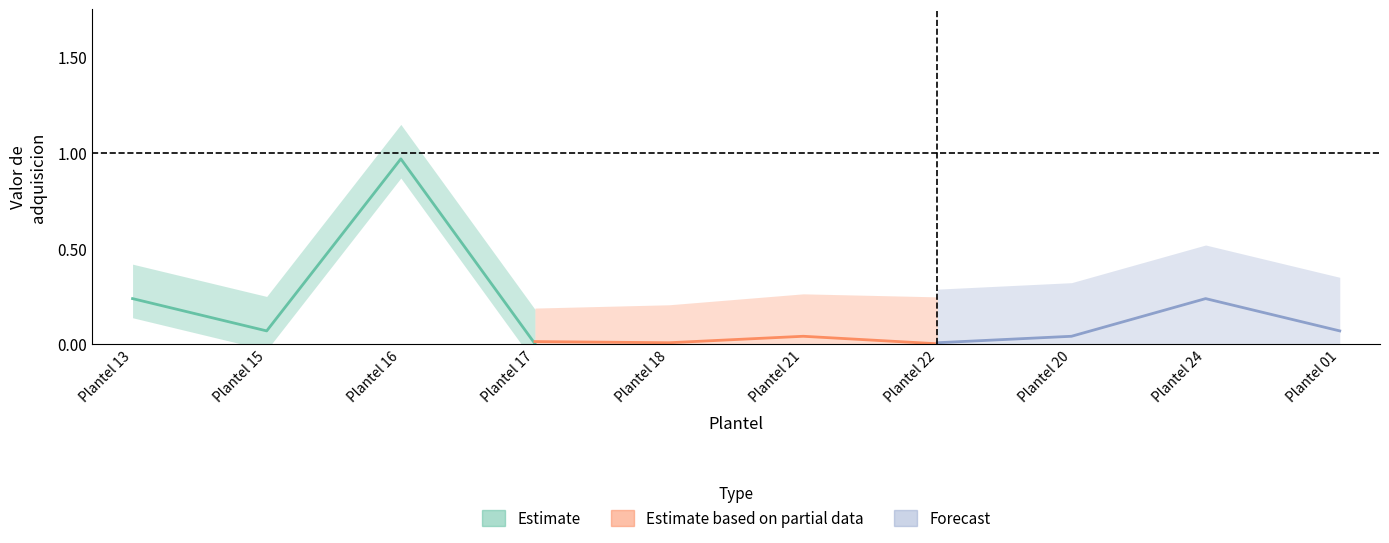

Does the chart display data point markers on the line(s)?

No